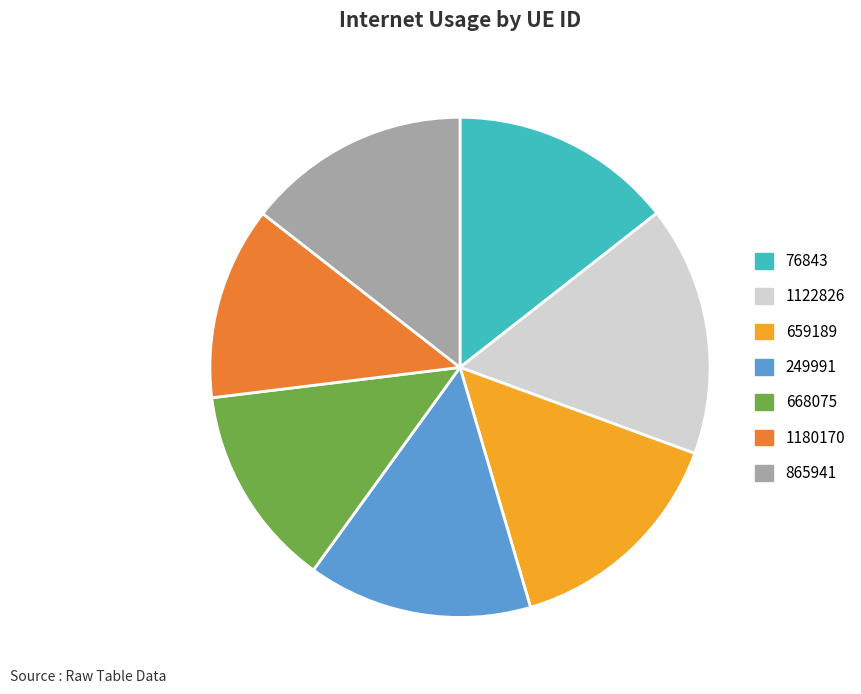

True or false: 668075 accounts for 20% of the total.

False